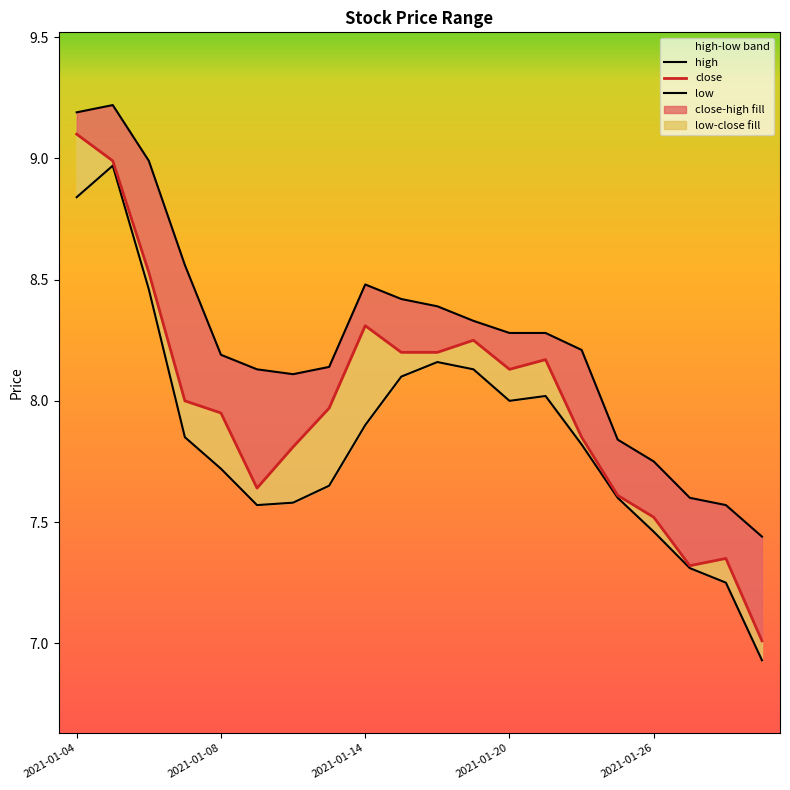

True or false: high and low cross at least once.

False